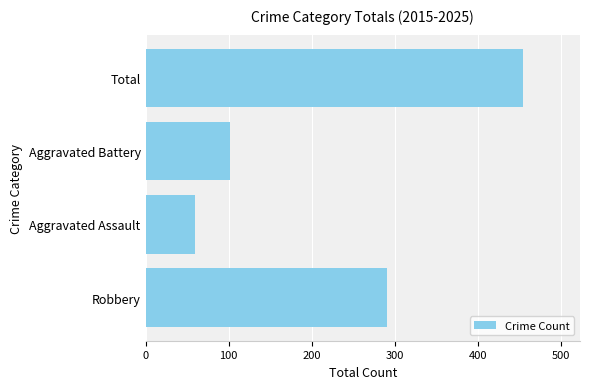

Reading bottom to top, what are all the values shown in this chart?

291	60	102	455